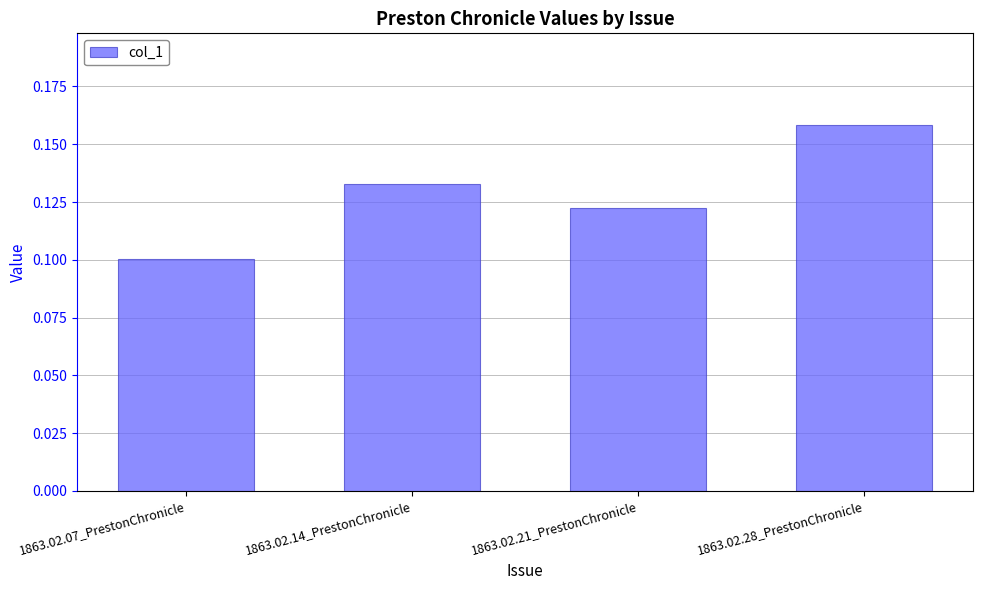

What is the label of the 3rd bar from the right?

1863.02.14_PrestonChronicle